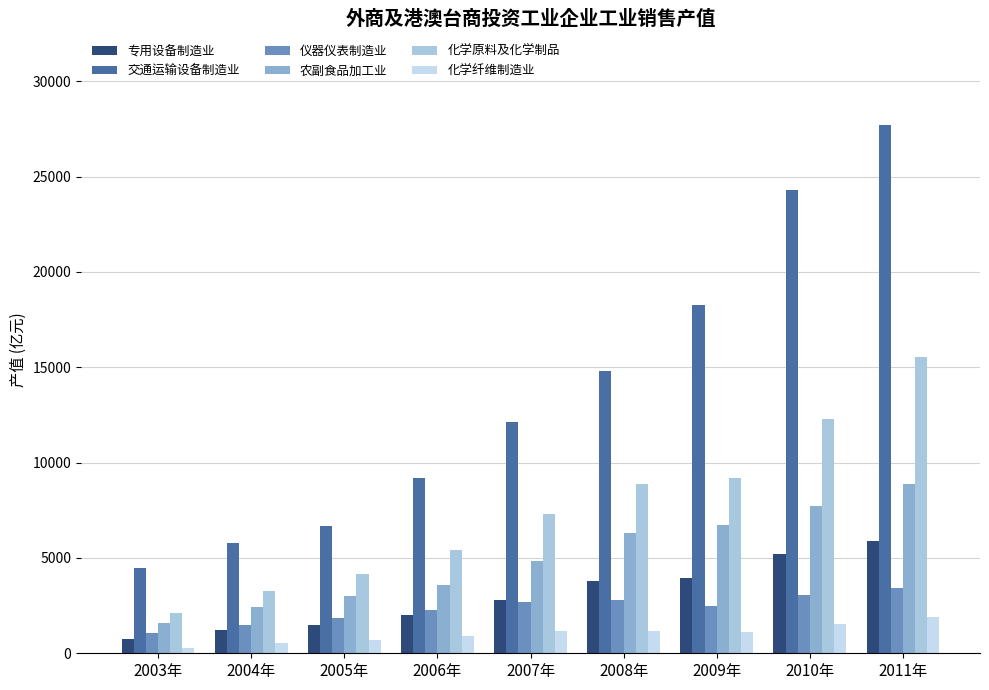

Rank the categories by 专用设备制造业 value from highest to lowest.

2011年, 2010年, 2009年, 2008年, 2007年, 2006年, 2005年, 2004年, 2003年